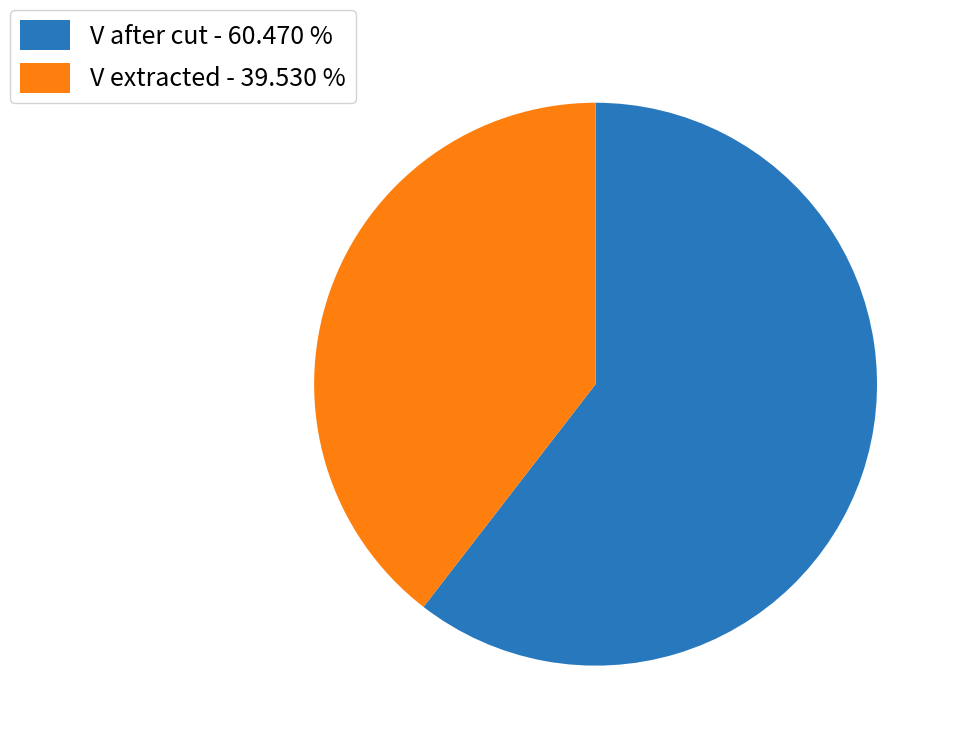

Approximately how many times larger is the value at V extracted - 39.530 % compared to V after cut - 60.470 %?

0.7